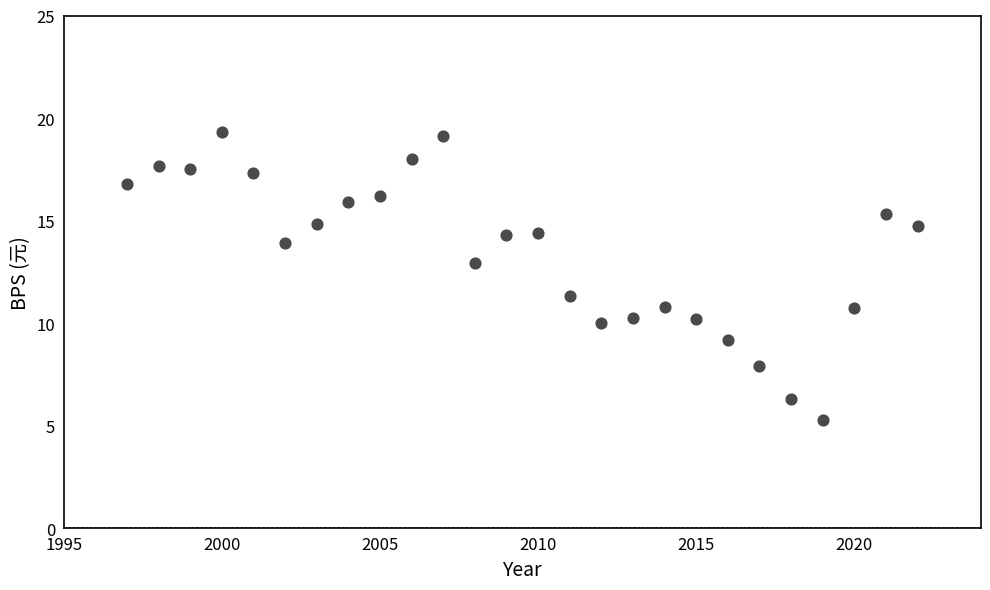

What is the range of X values (max minus min)?

25.0